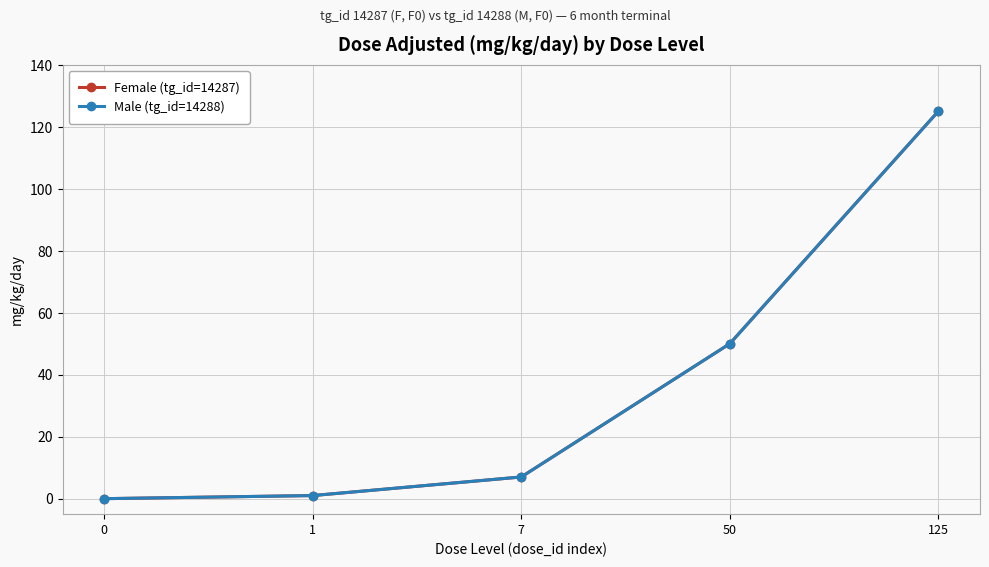

Is this an area chart (filled region under the line)?

No